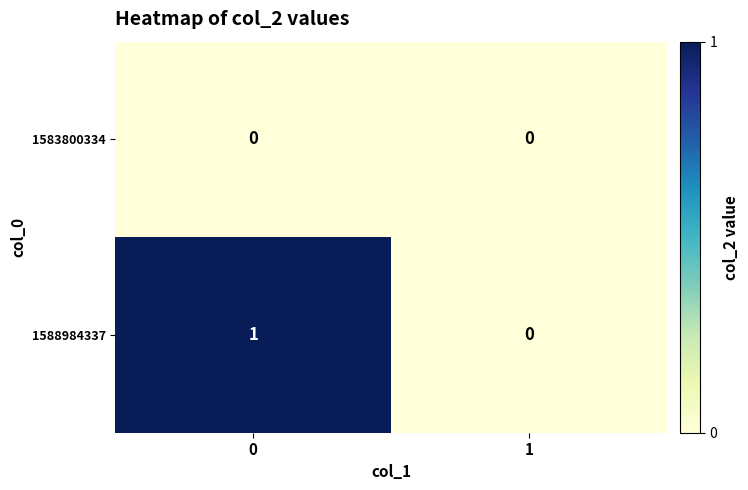

Reading right to left, extract all data points from this chart.

1583800334: 1=0	0=0
1588984337: 1=0	0=1